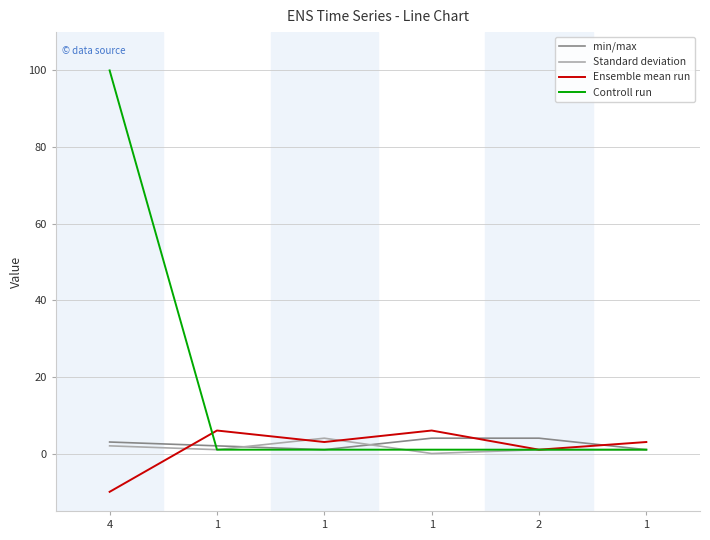

What is the maximum value for Ensemble mean run?

6